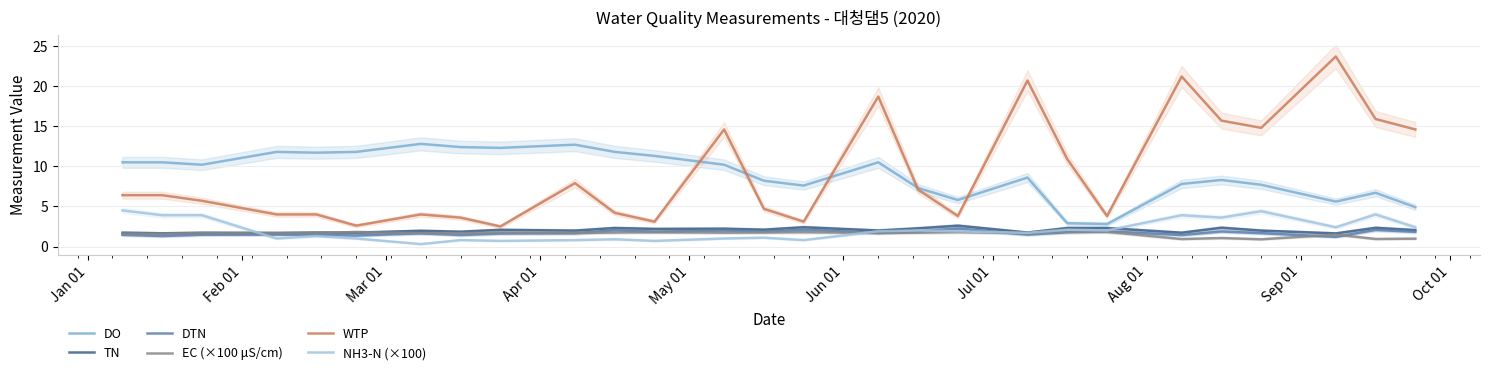

List the series in order of their peak value, lowest first.

EC (×100 μS/cm), DTN, TN, NH3-N (×100), DO, WTP